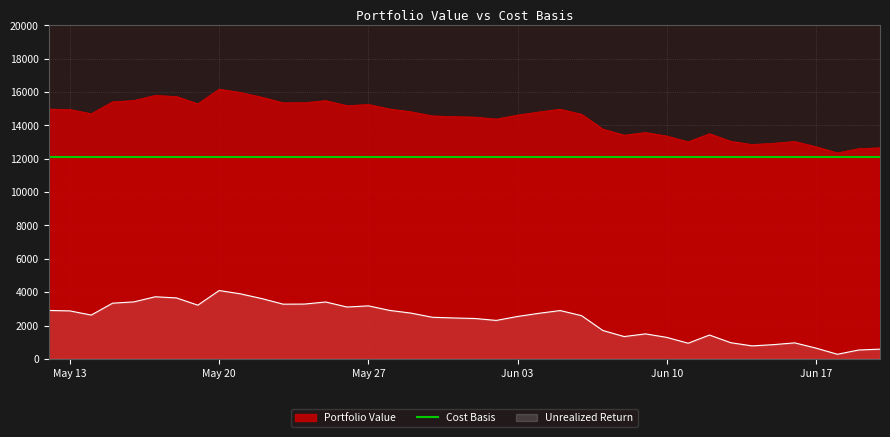

What is the total value across all series at 12?

26833.7